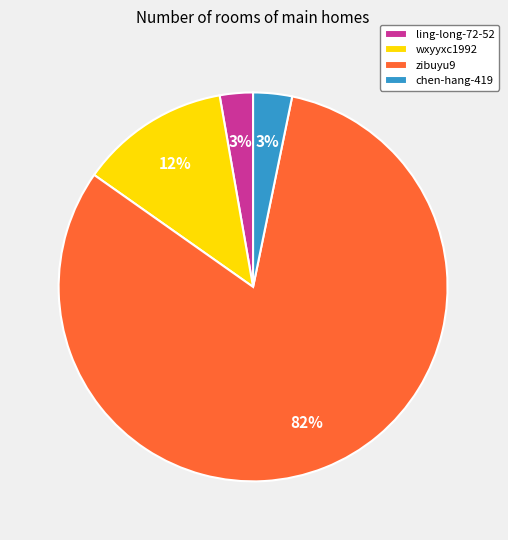

To the nearest percent, what is the combined percentage of ling-long-72-52 and wxyyxc1992?

15%